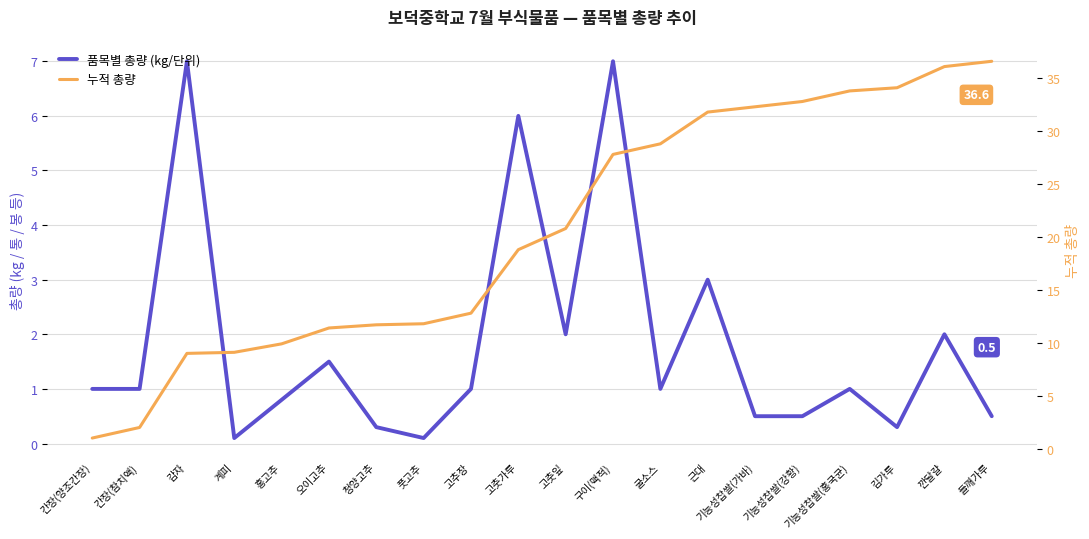

What is the difference between the highest and lowest values at 김가루?

33.8